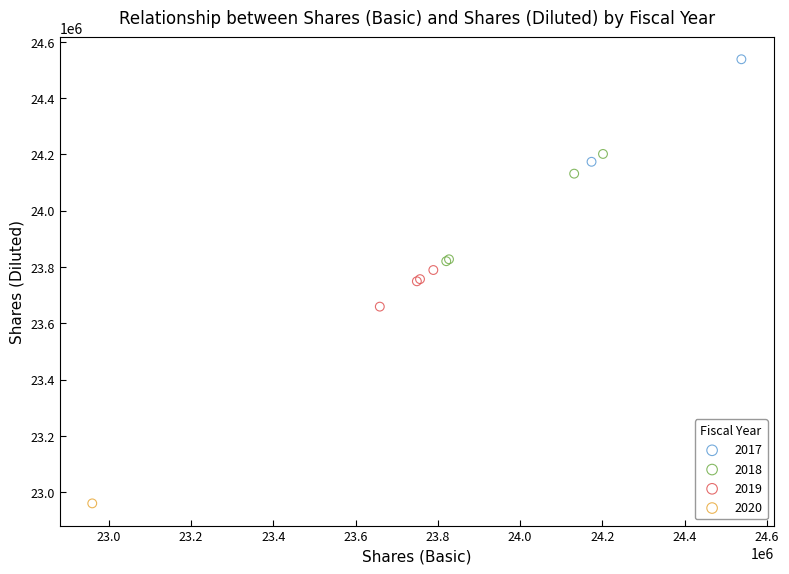

Which series reaches the minimum Y coordinate?

2020